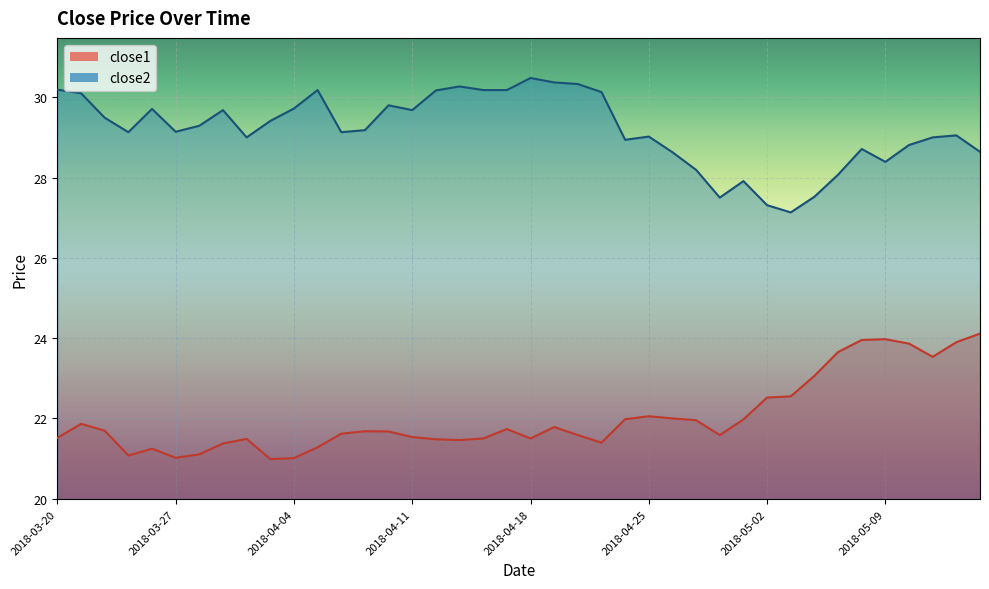

Which series has the widest spread of values?

close2